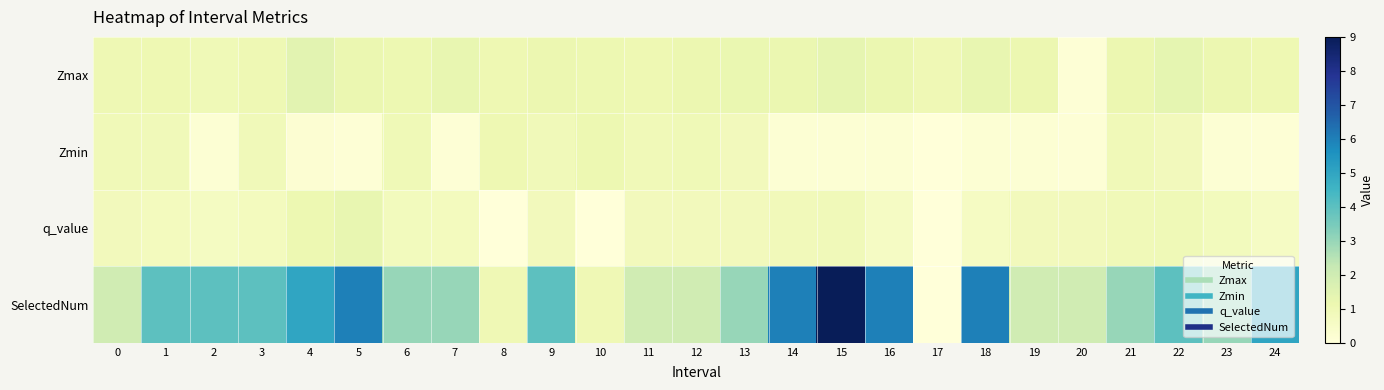

Reading left to right, extract all data points from this chart.

Zmax: 0=1.0	1=1.1	2=1.0	3=1.0	4=1.4	5=1.2	6=1.1	7=1.3	8=1.1	9=1.1	10=1.1	11=1.1	12=1.2	13=1.2	14=1.2	15=1.3	16=1.2	17=1.0	18=1.3	19=1.2	20=0.1	21=1.1	22=1.3	23=1.2	24=1.1
Zmin: 0=0.9	1=0.9	2=0.2	3=0.9	4=0.2	5=0.1	6=1.0	7=0.1	8=1.1	9=0.9	10=1.1	11=0.9	12=1.0	13=0.8	14=0.1	15=0.2	16=0.2	17=0.0	18=0.2	19=0.2	20=0.1	21=0.9	22=0.8	23=0.2	24=0.1
q_value: 0=0.8	1=0.8	2=0.6	3=0.8	4=1.1	5=1.3	6=0.8	7=0.8	8=-0.0	9=0.8	10=-0.0	11=0.8	12=0.8	13=0.8	14=0.8	15=0.9	16=0.6	17=0.0	18=0.6	19=0.8	20=0.8	21=0.9	22=1.0	23=0.8	24=0.6
SelectedNum: 0=2.0	1=4.0	2=4.0	3=4.0	4=5.0	5=6.0	6=3.0	7=3.0	8=1.0	9=4.0	10=1.0	11=2.0	12=2.0	13=3.0	14=6.0	15=9.0	16=6.0	17=0.0	18=6.0	19=2.0	20=2.0	21=3.0	22=4.0	23=3.0	24=5.0